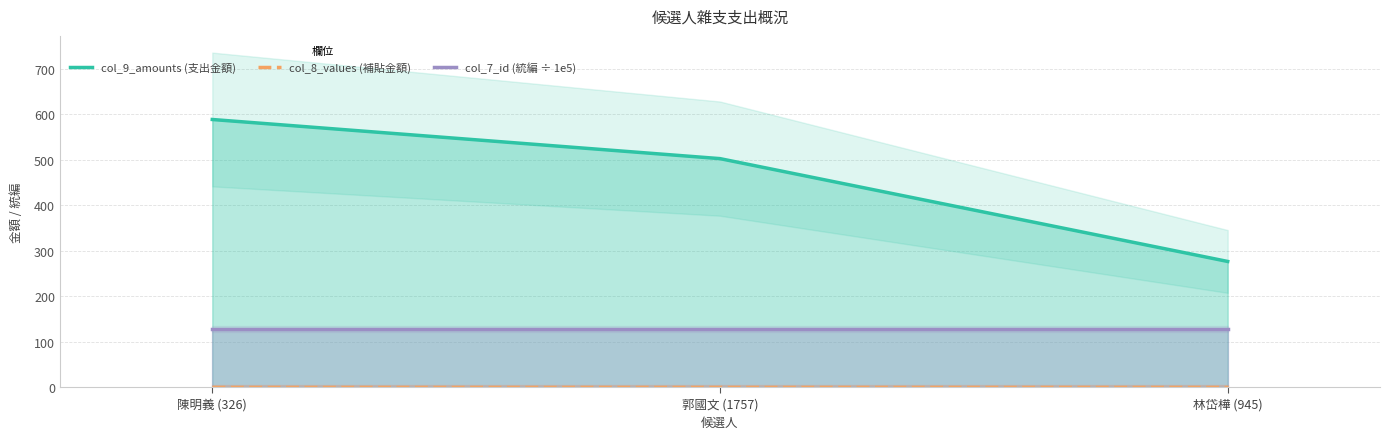

At which label does col_9_amounts (支出金額) reach its peak?

陳明義 (326)